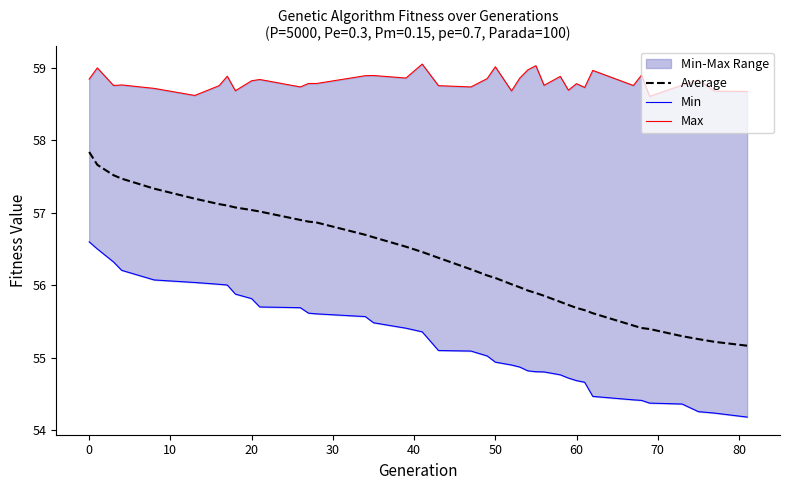

Rank the series by their average value, from lowest to highest.

Min, Average, Max